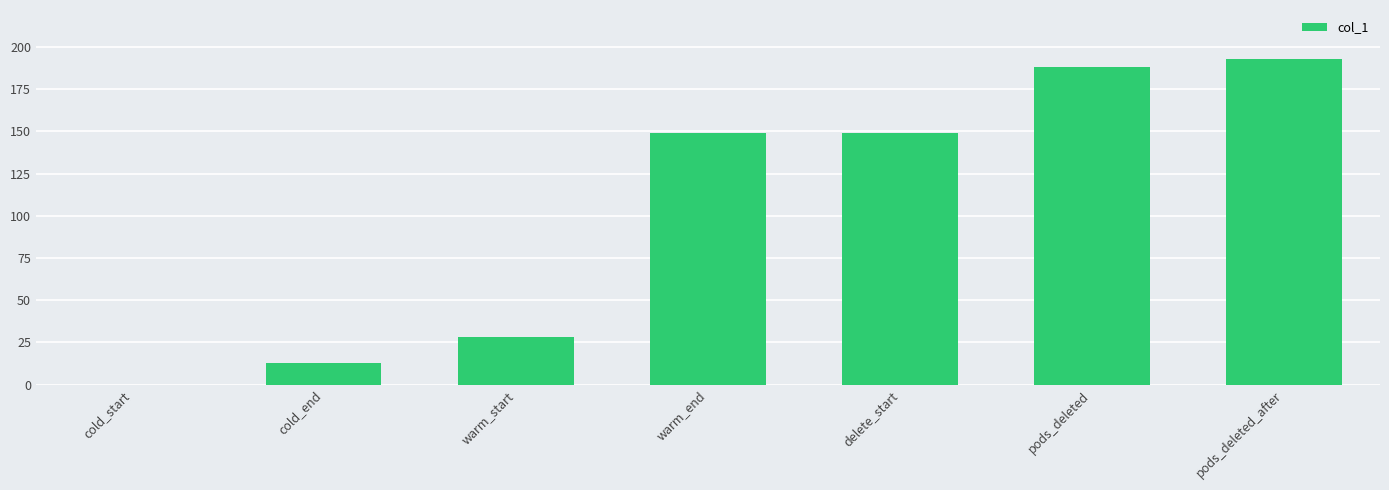

Between warm_start and cold_start, which is larger?

warm_start